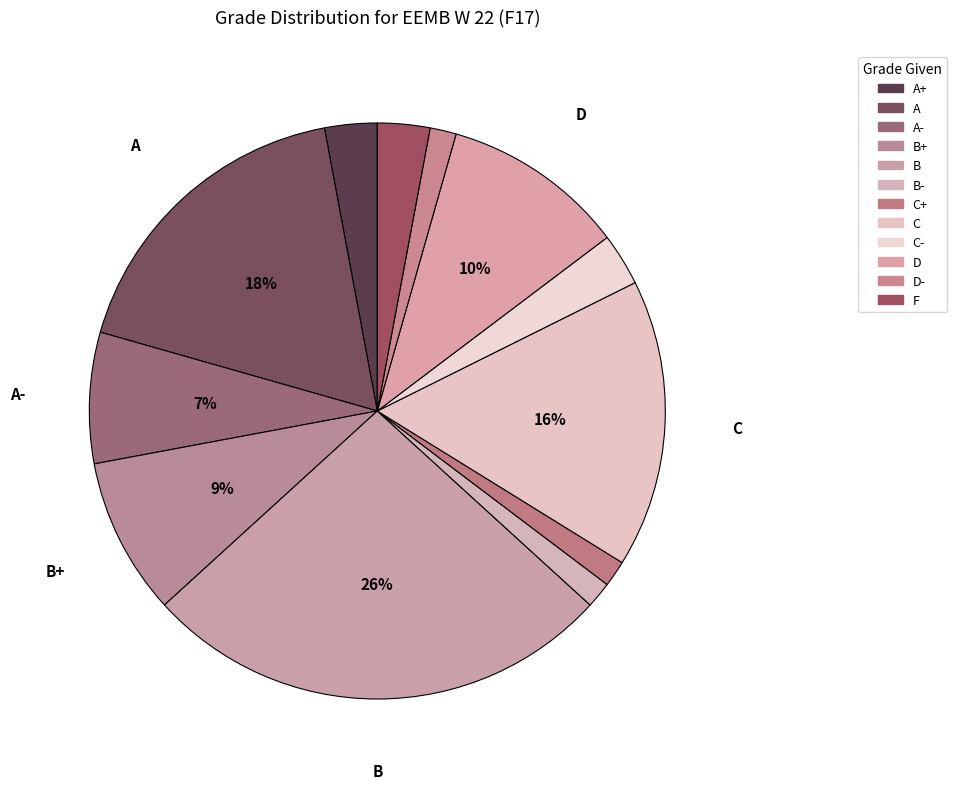

What is the smallest slice in the pie chart?

B-